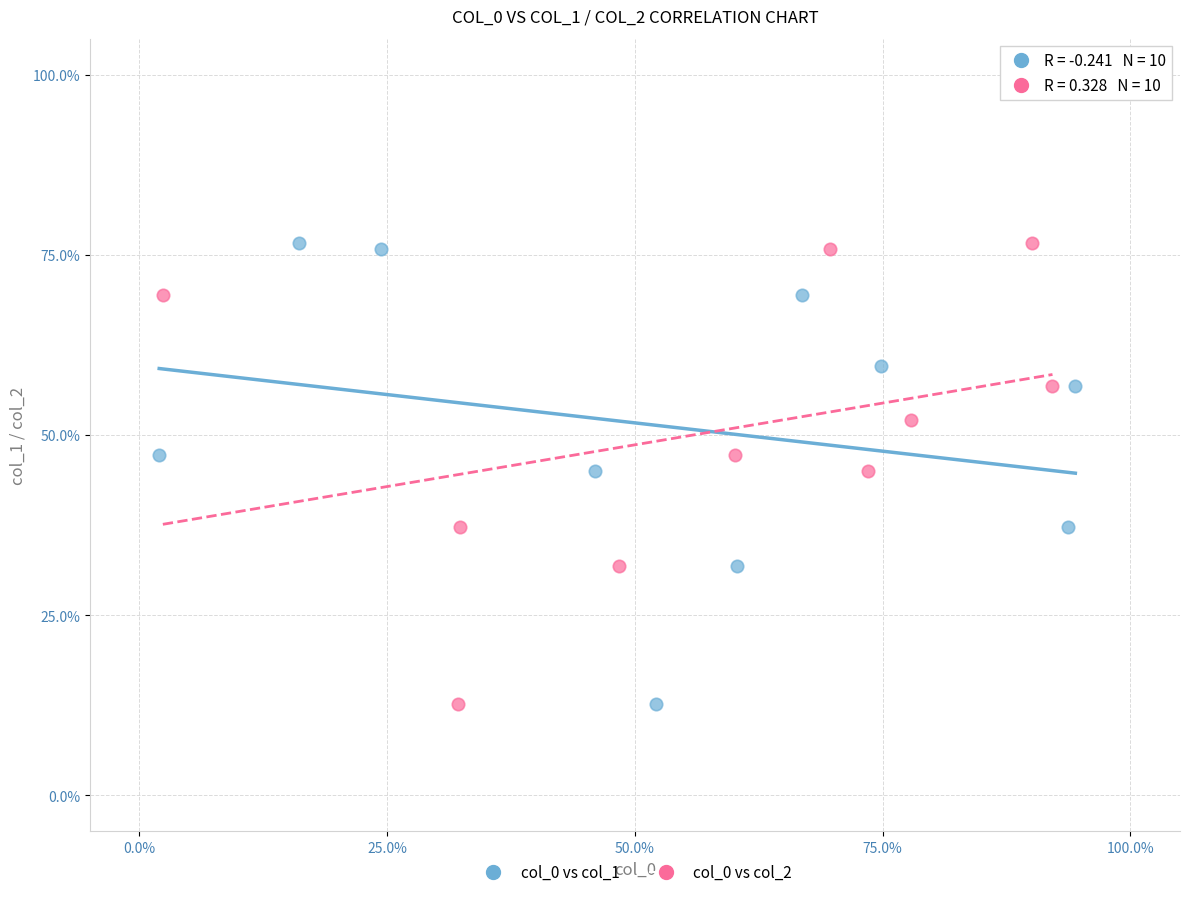

What are all the series names shown in the legend?

col_0 vs col_1, col_0 vs col_2